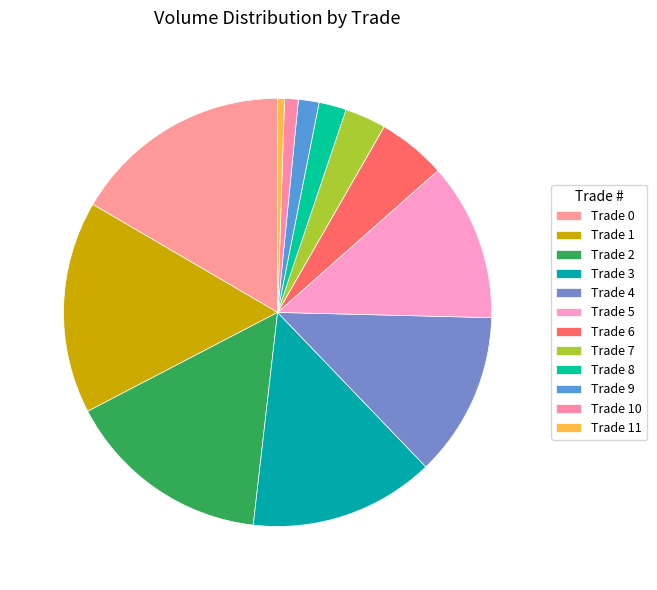

How many segments does this pie chart have?

12